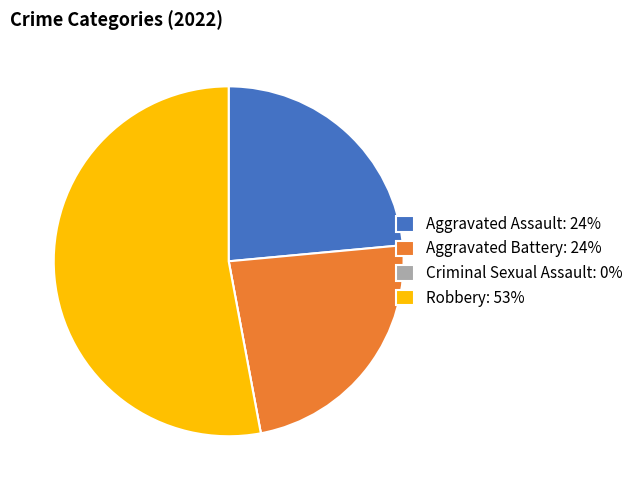

Which slice represents more than half of the pie?

Robbery